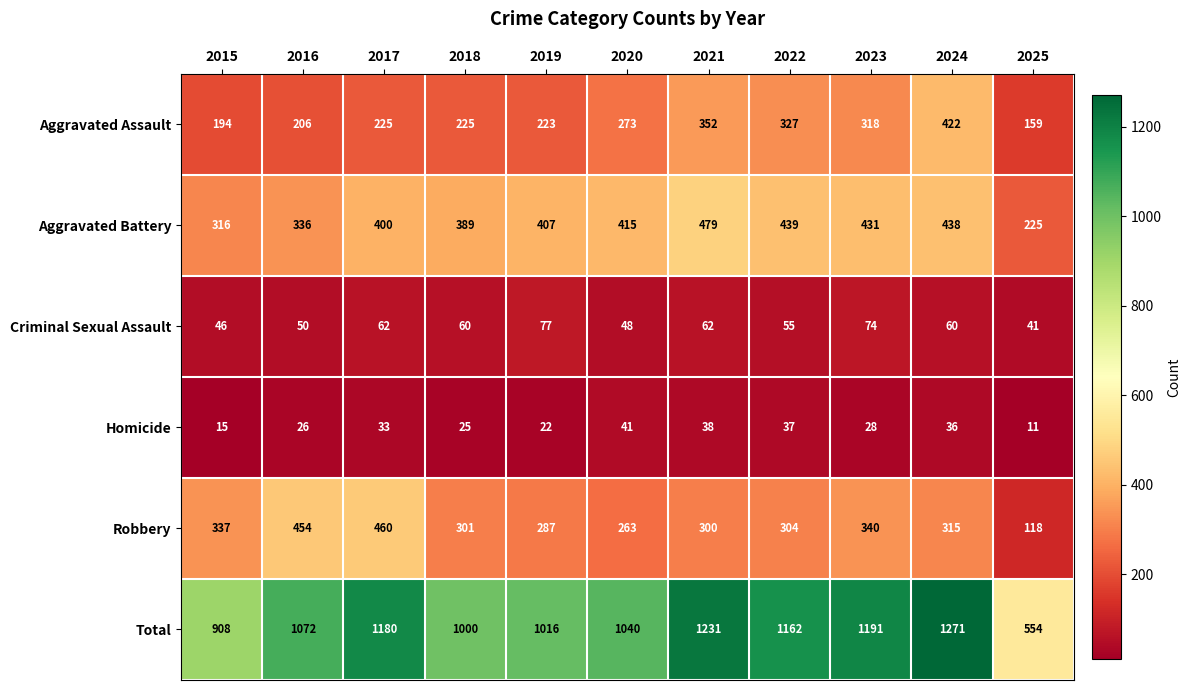

Count the number of data series in this chart.

6